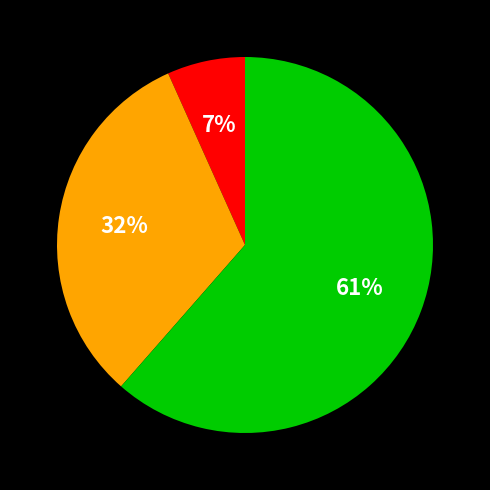

Does any single category account for the majority?

Yes